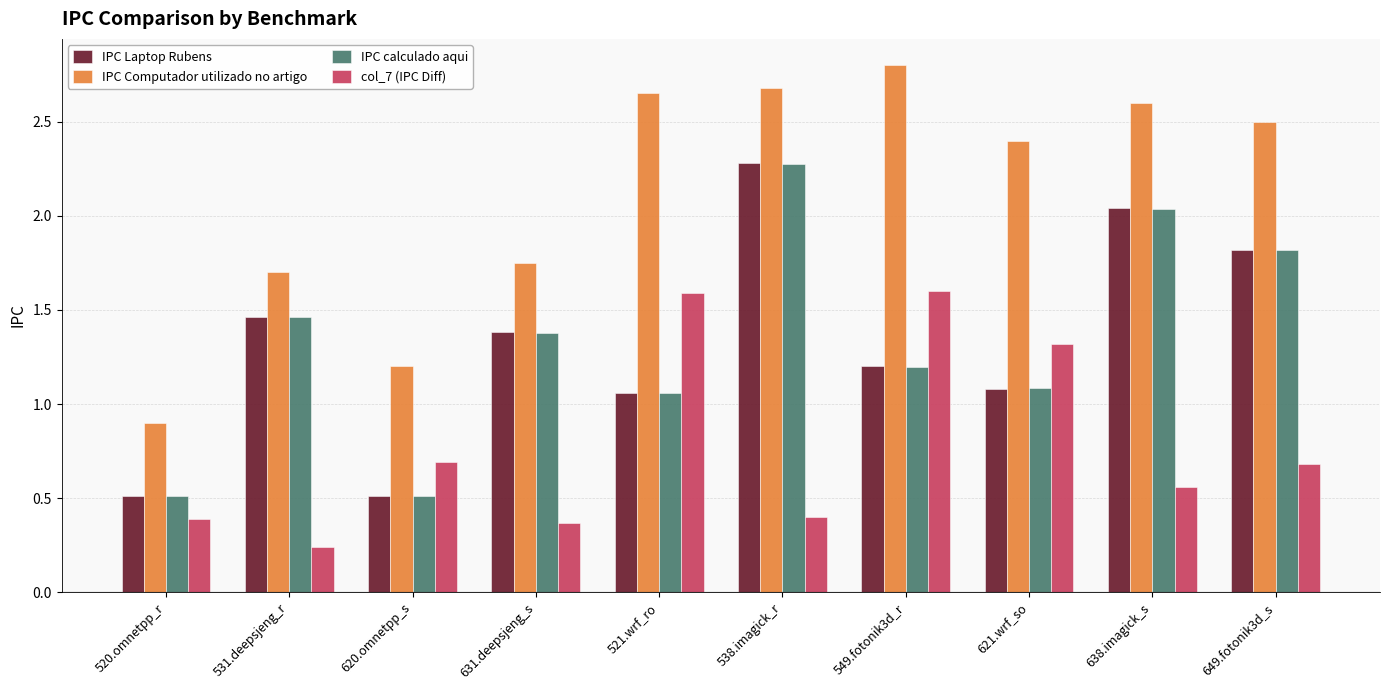

What is the label of the 10th bar from the right?

520.omnetpp_r